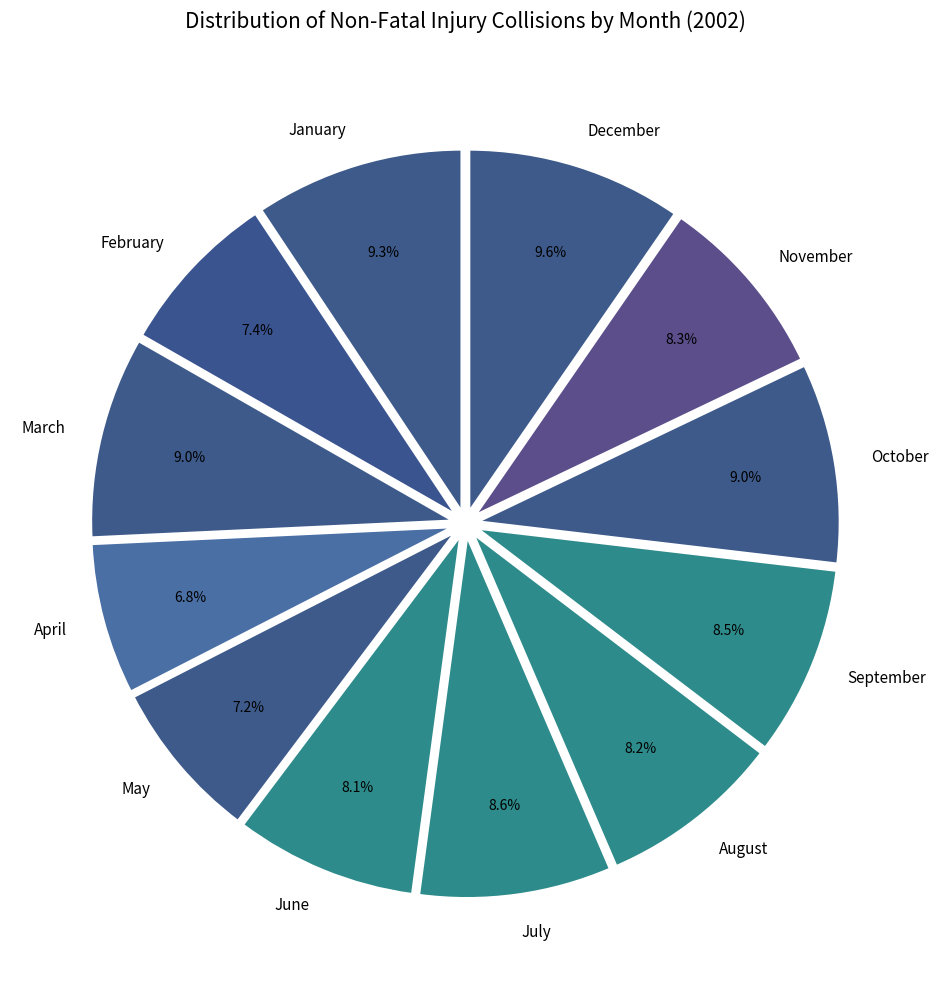

To the nearest percent, what portion does October represent?

9%